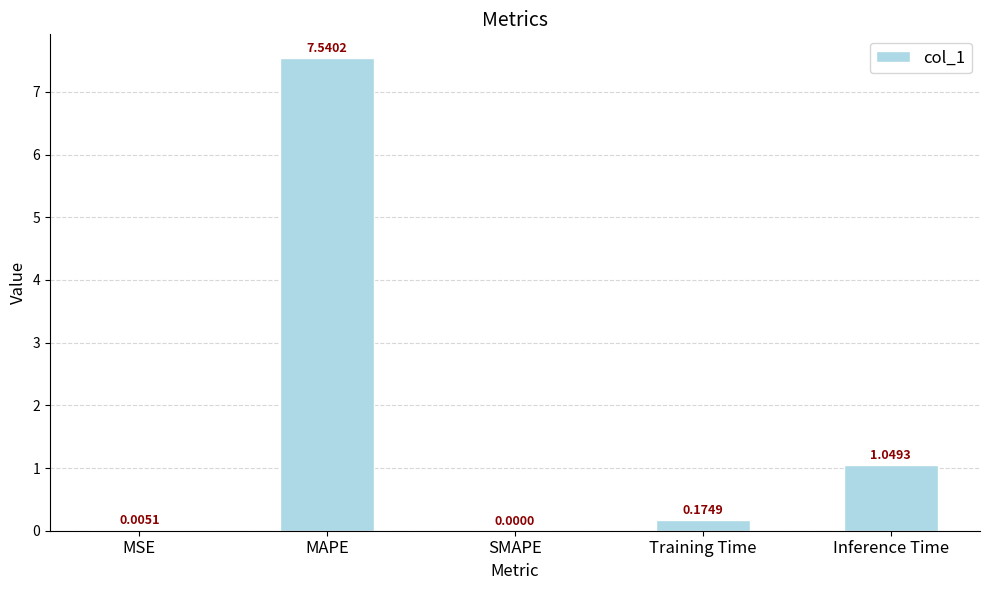

At which label is the value closest to 3?

Inference Time